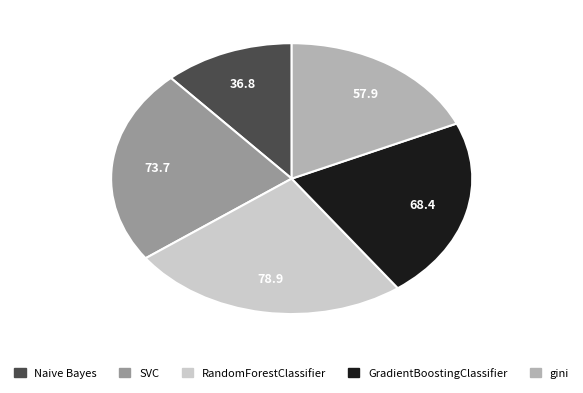

Which has a higher value, gini or SVC?

SVC